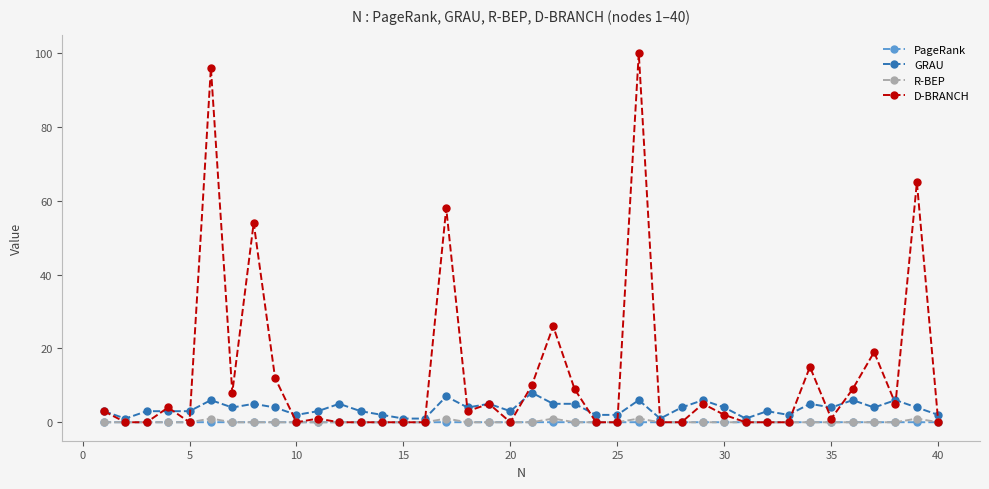

Which series has the largest total across all categories?

D-BRANCH